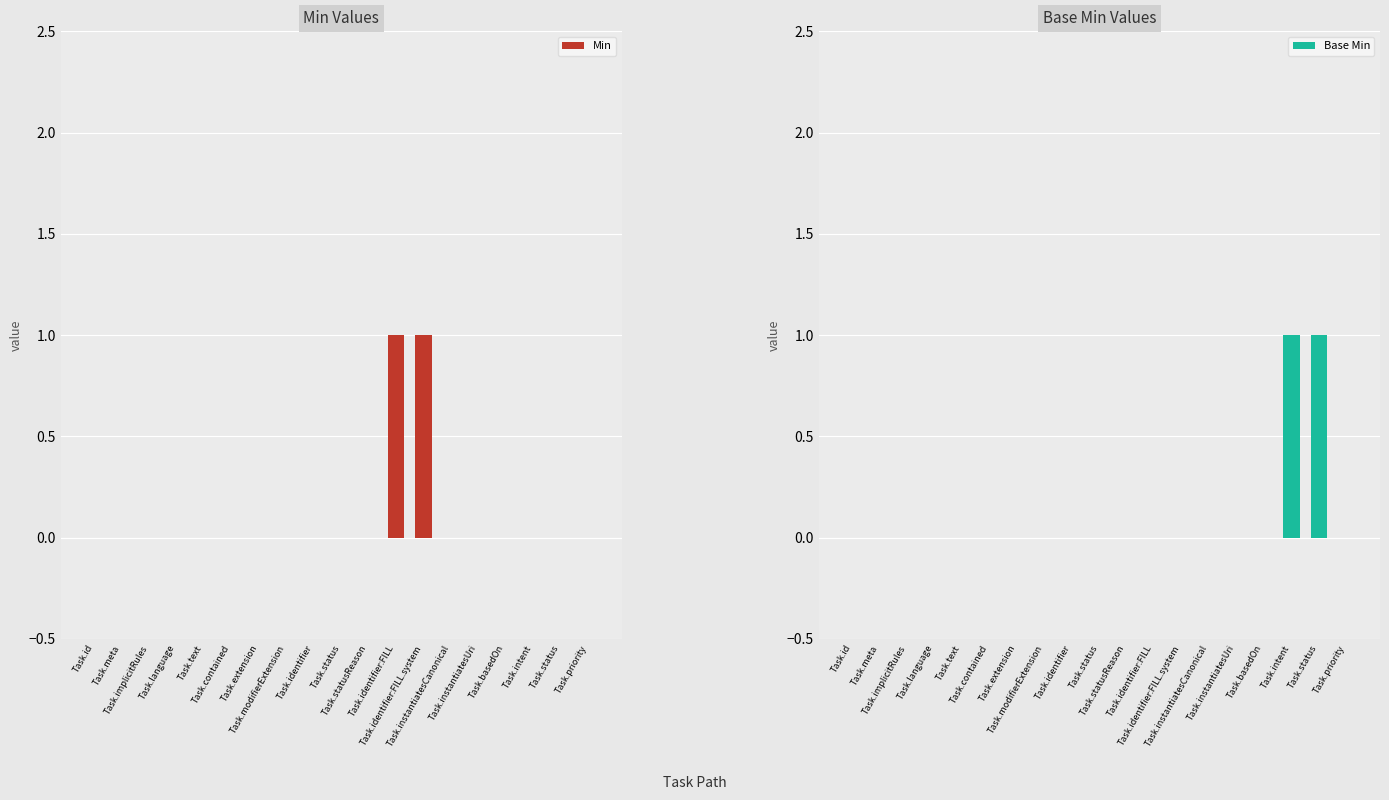

Is the value of Base Min at Task.extension greater than the value of Min at Task.text?

No